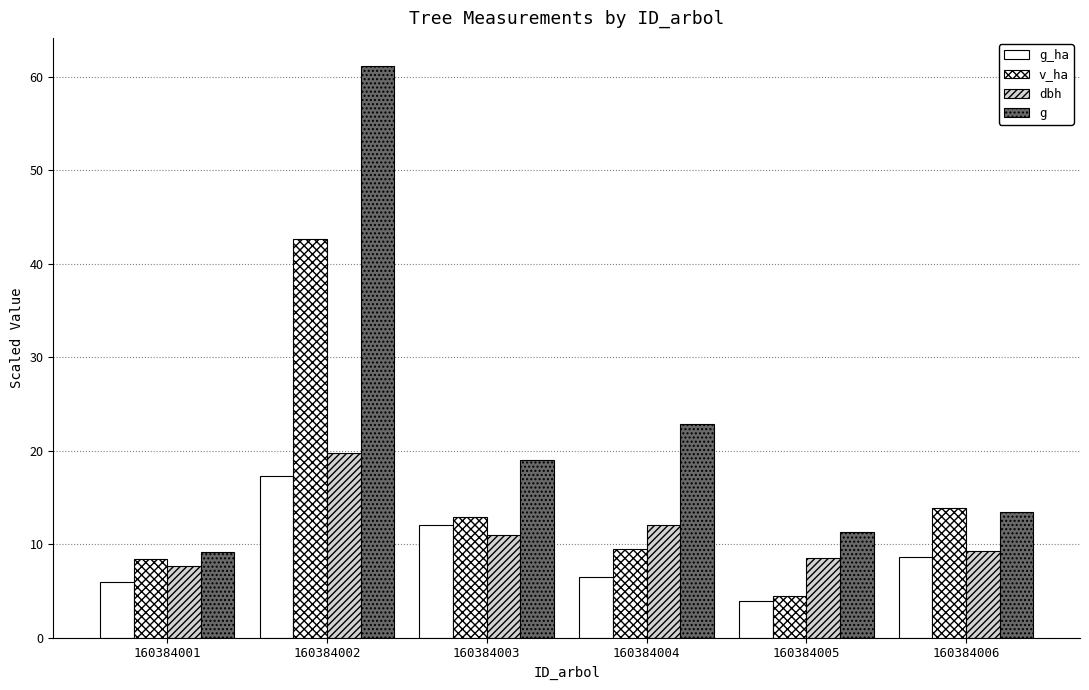

Does the chart contain stacked bars?

No